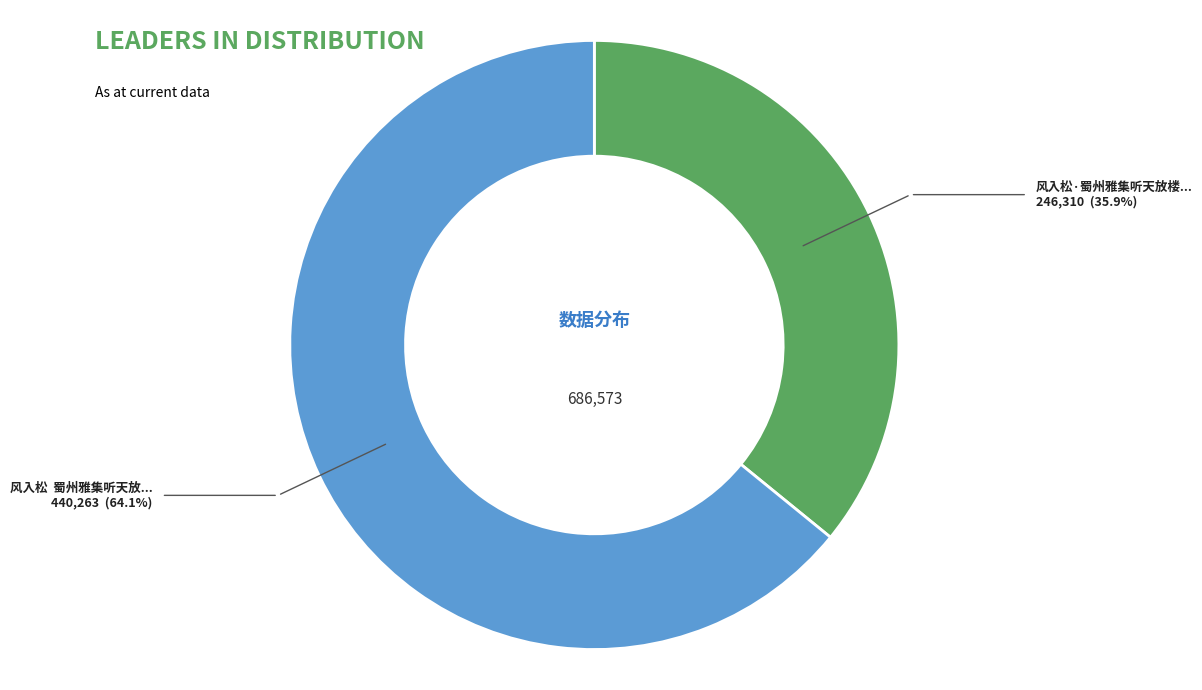

How many slices are in this pie chart?

2